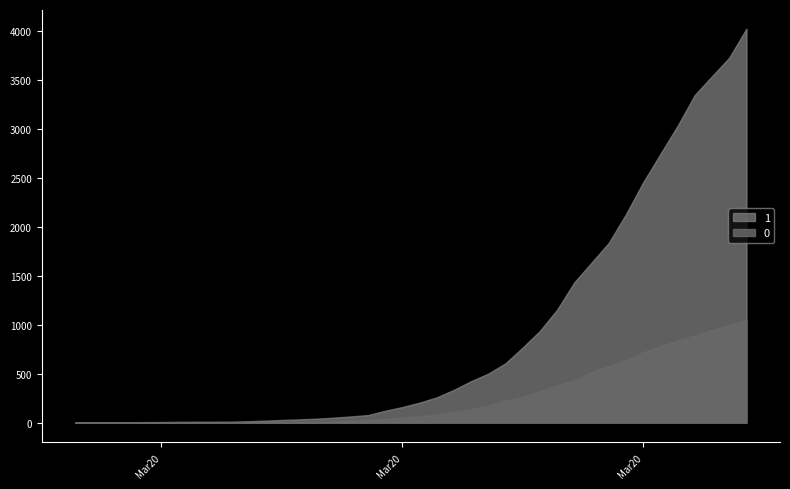

What is the greatest value displayed?

4028